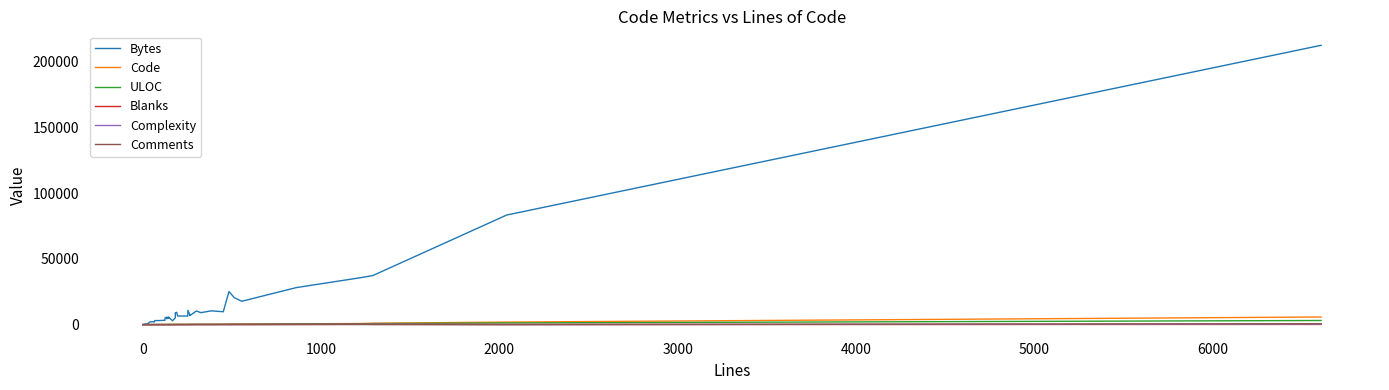

What is the difference between the maximum and minimum values in the Complexity series?

320